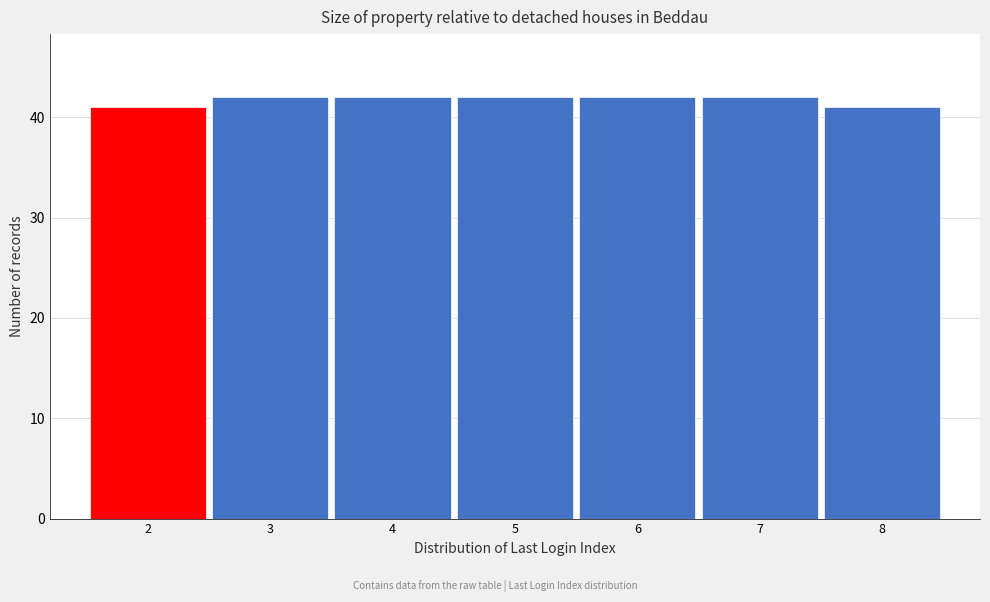

Reading left to right, transcribe this chart: for each bar, give the range it covers on the x-axis and its height. The values are not printed on the chart, so give them approximately, as read against the axis.

1.5 to 2.5: 41
2.5 to 3.5: 42
3.5 to 4.5: 42
4.5 to 5.5: 42
5.5 to 6.5: 42
6.5 to 7.5: 42
7.5 to 8.5: 41